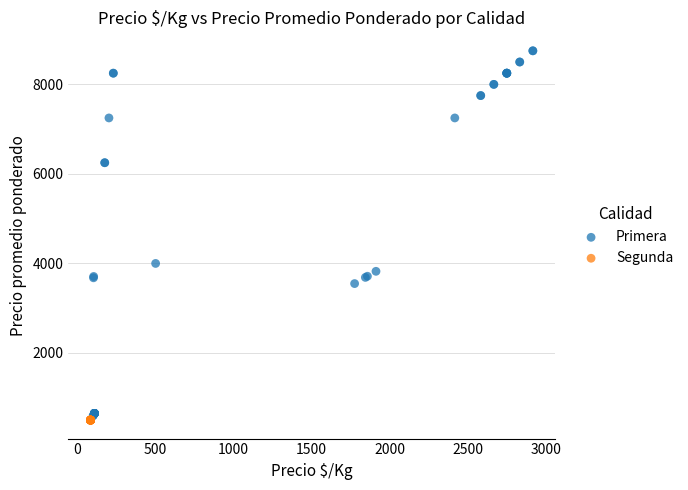

Which series reaches the maximum Y coordinate?

Primera